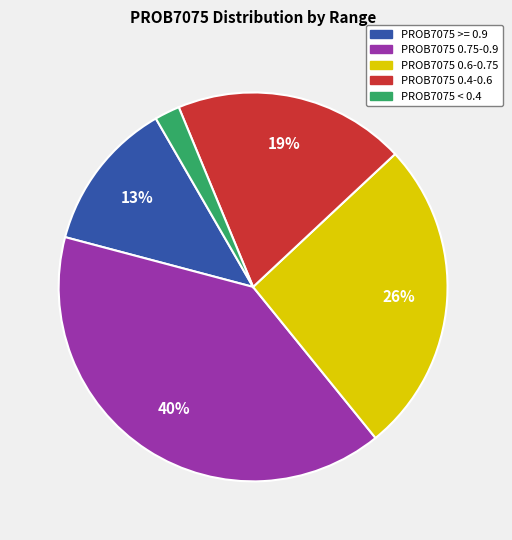

To the nearest percent, what is the average slice percentage?

20%